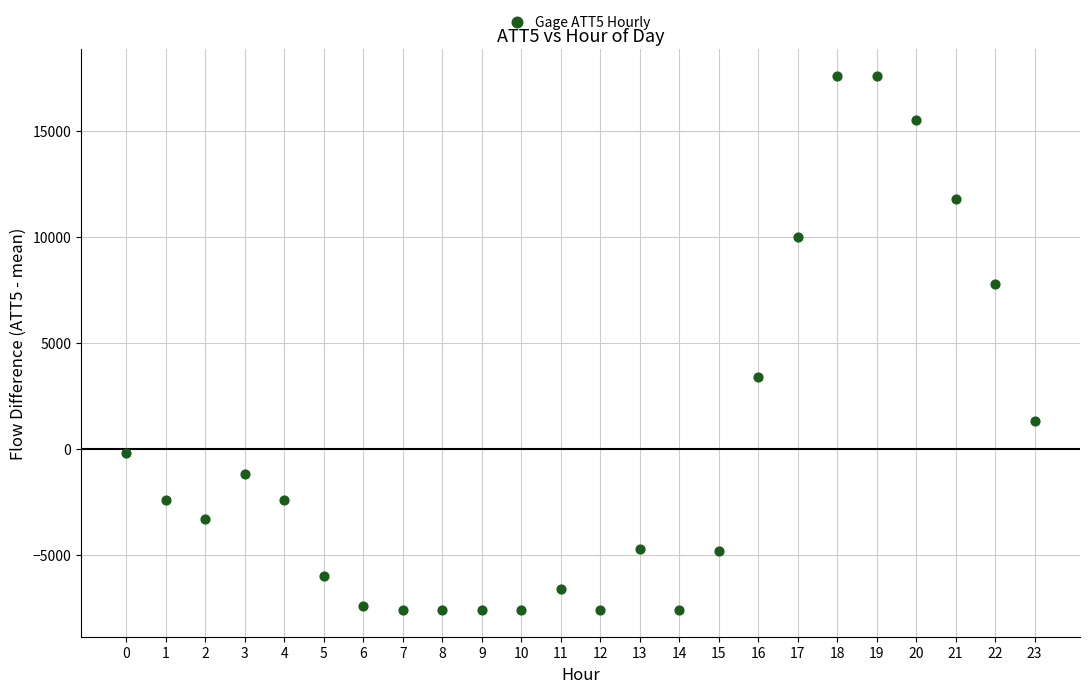

What Y value in the scatter plot is closest to 4983?

3383.3